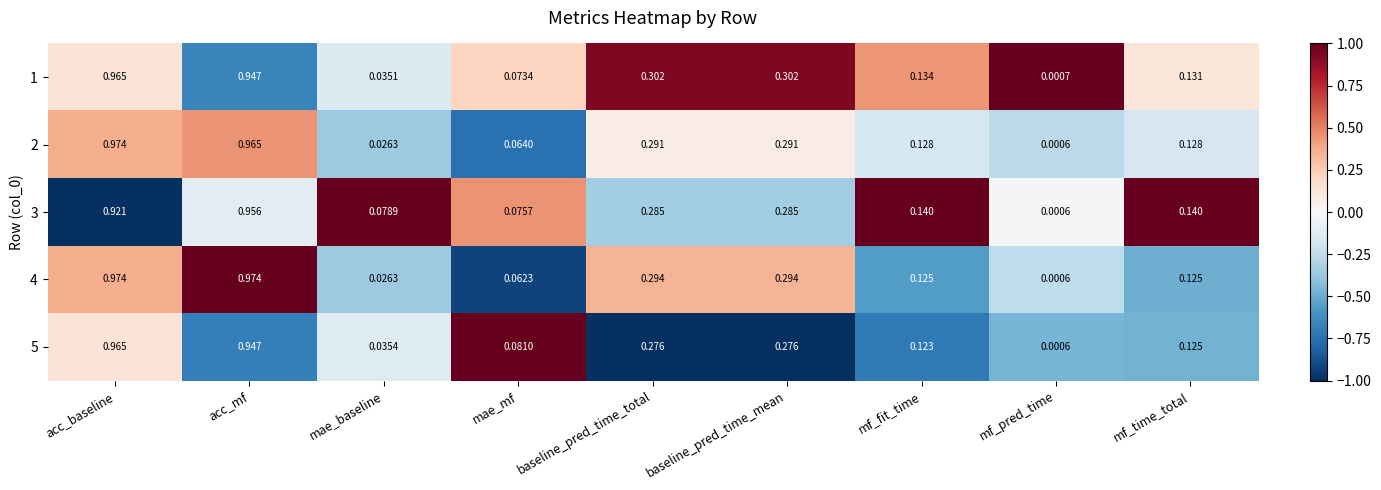

At which category is the sum across all series the highest?

acc_baseline